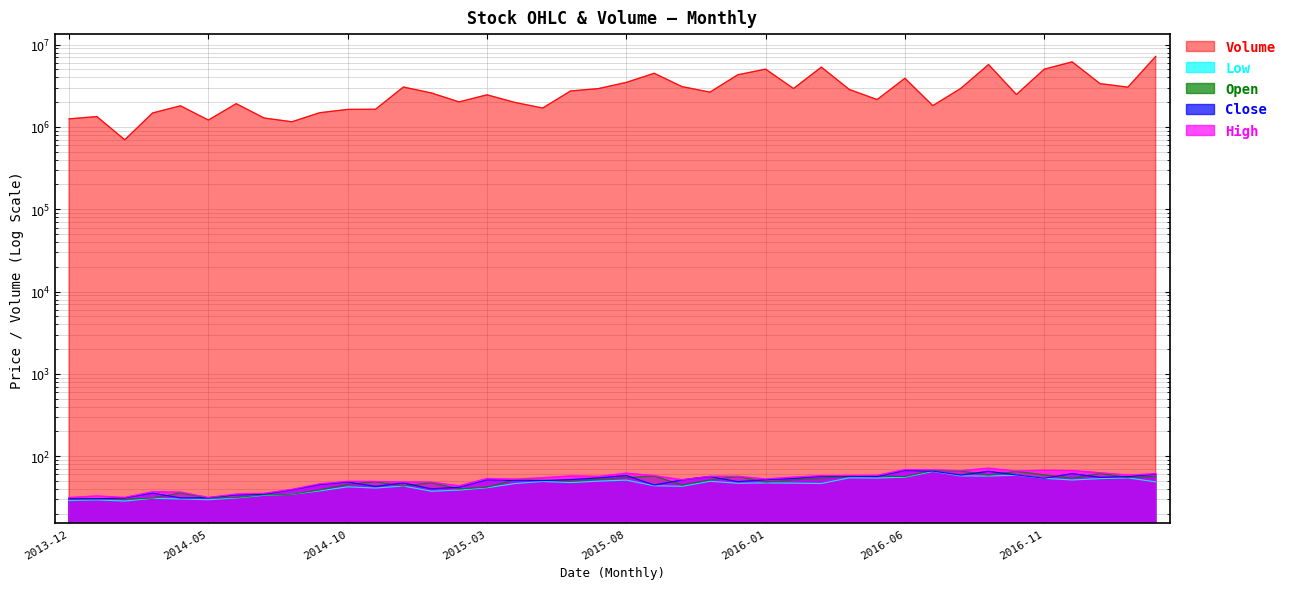

How many data points does each series have?

40